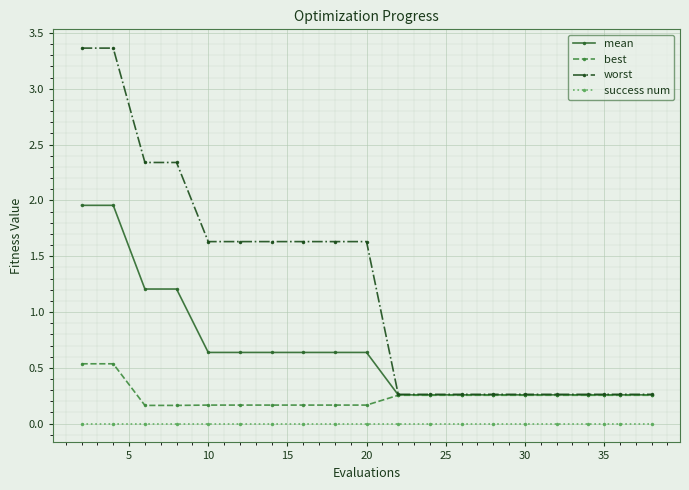

Which series has the widest spread of values?

worst